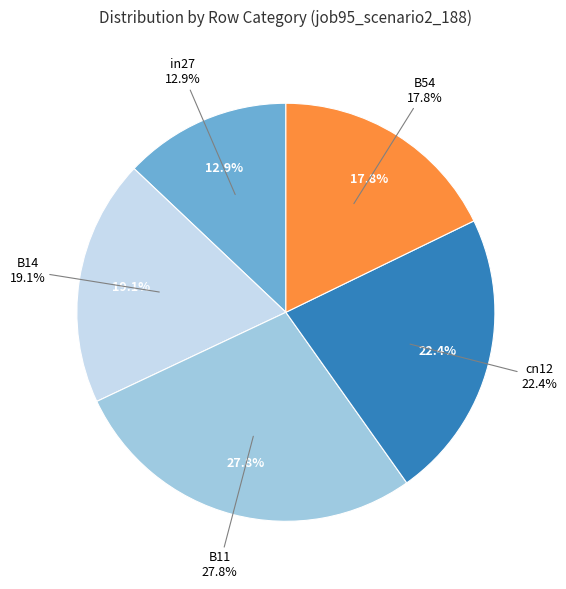

Count the number of slices in the pie.

5